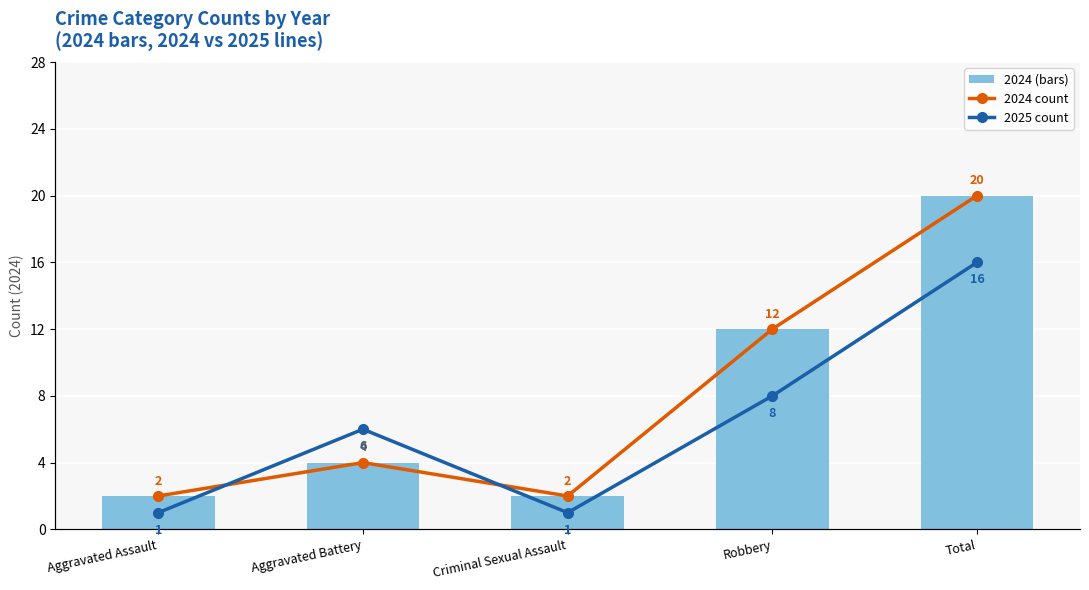

What is the average value of the 2024 (bars) series?

8